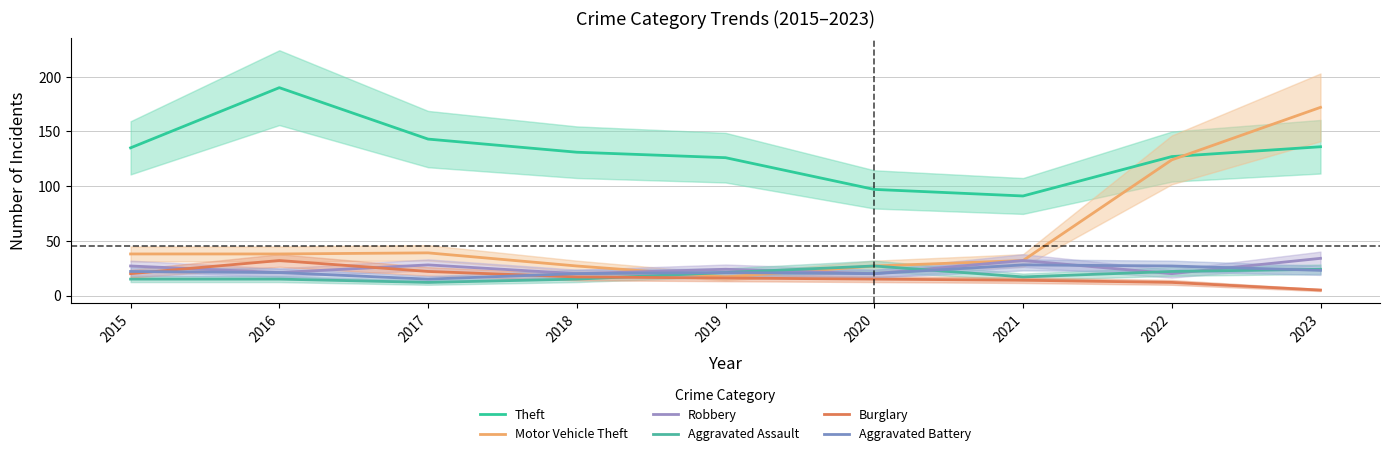

What is the difference between the highest and lowest values at 2022?

115